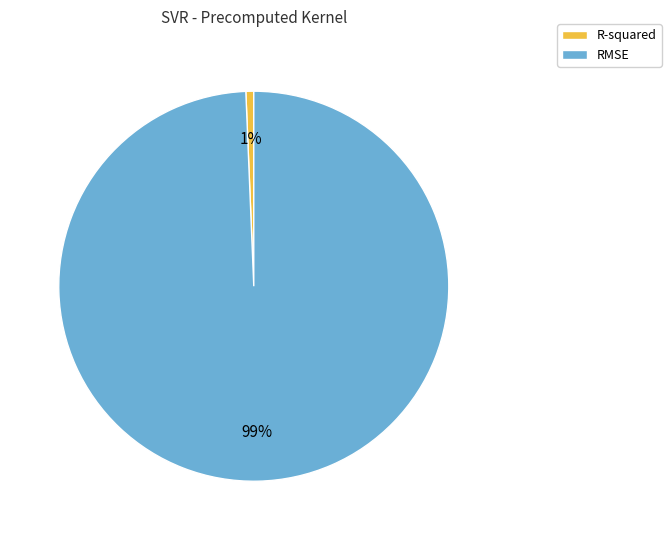

Is the sum of R-squared and RMSE greater than half?

Yes